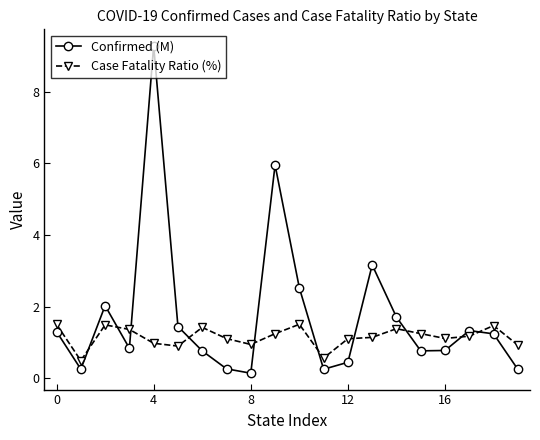

List the series in order of their peak value, highest first.

Confirmed (M), Case Fatality Ratio (%)